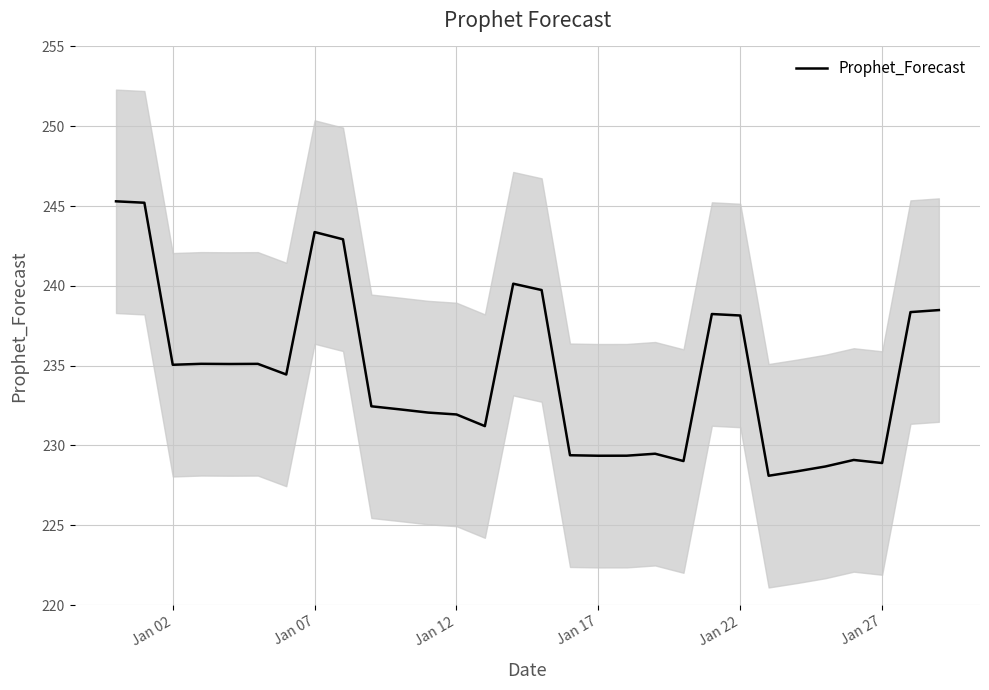

What is the maximum value shown in the chart?

245.3